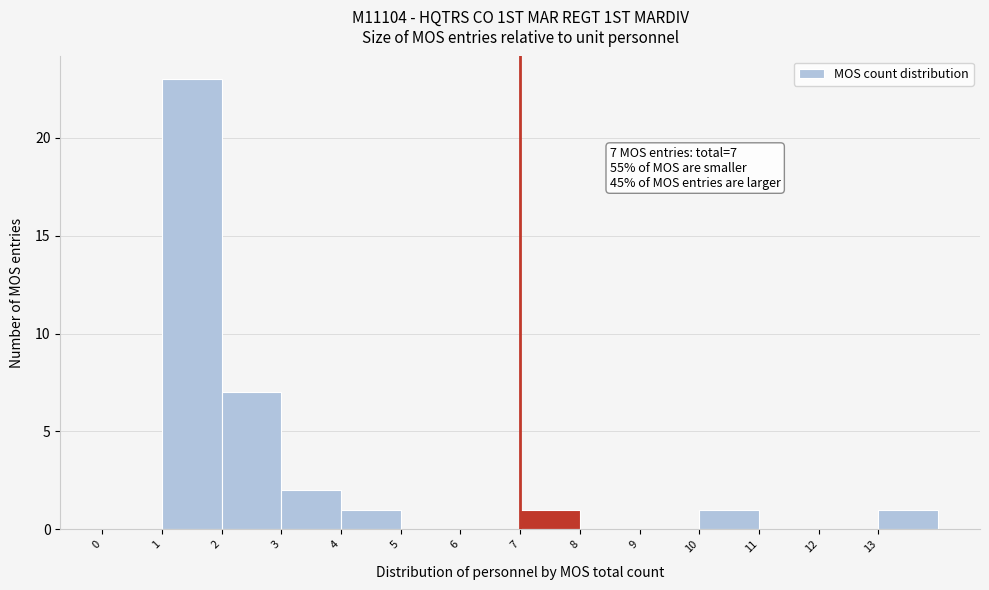

Over which range of the x-axis is the bar tallest?

1 to 2